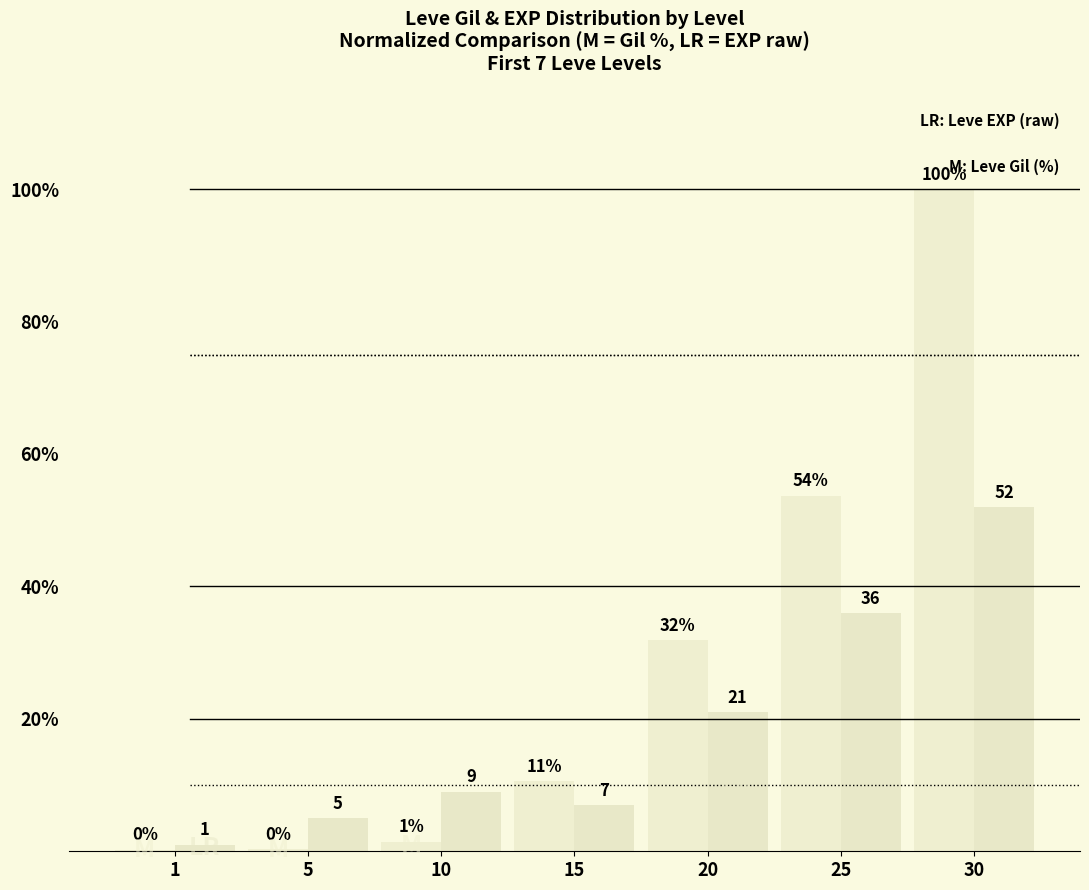

Reading right to left, transcribe all the data shown in this chart.

Leve Gil (M): 100.0	53.7	31.9	10.6	1.5	0.3	0.2
Leve EXP (LR): 52.0	36.0	21.0	7.0	9.0	5.0	1.0